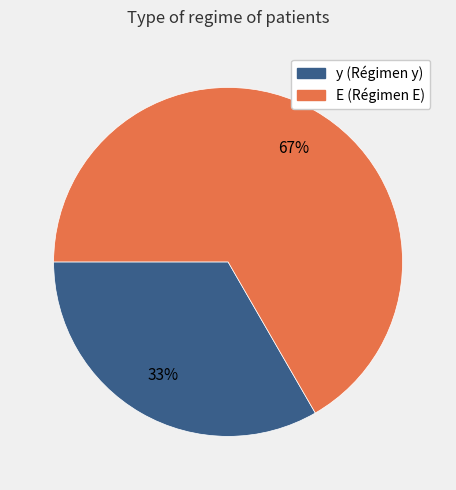

Combined, do y and E account for over 50%?

Yes